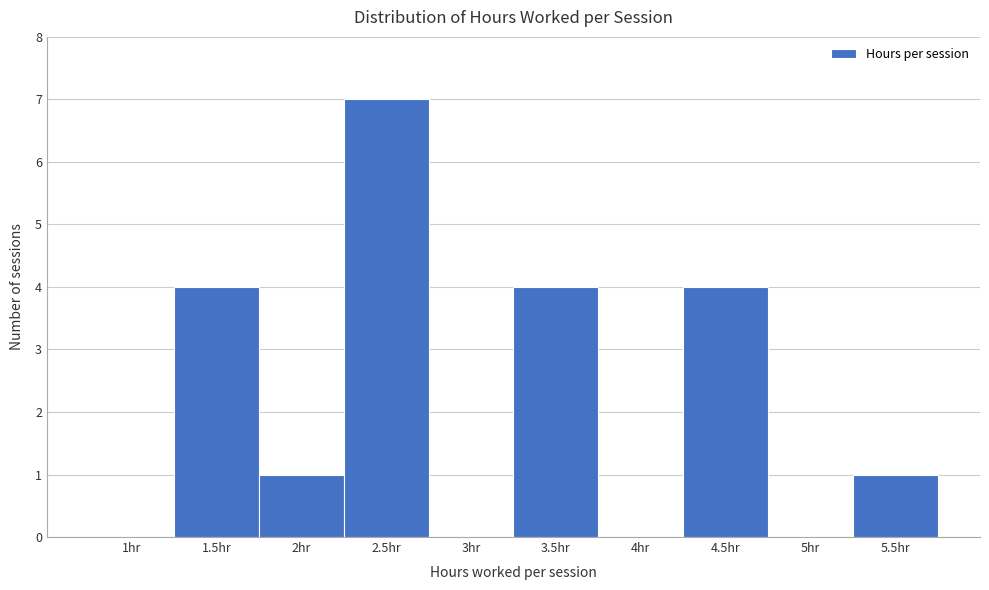

Reading left to right, transcribe all the data shown in this chart.

1hr=0	1.5hr=4	2hr=1	2.5hr=7	3hr=0	3.5hr=4	4hr=0	4.5hr=4	5hr=0	5.5hr=1